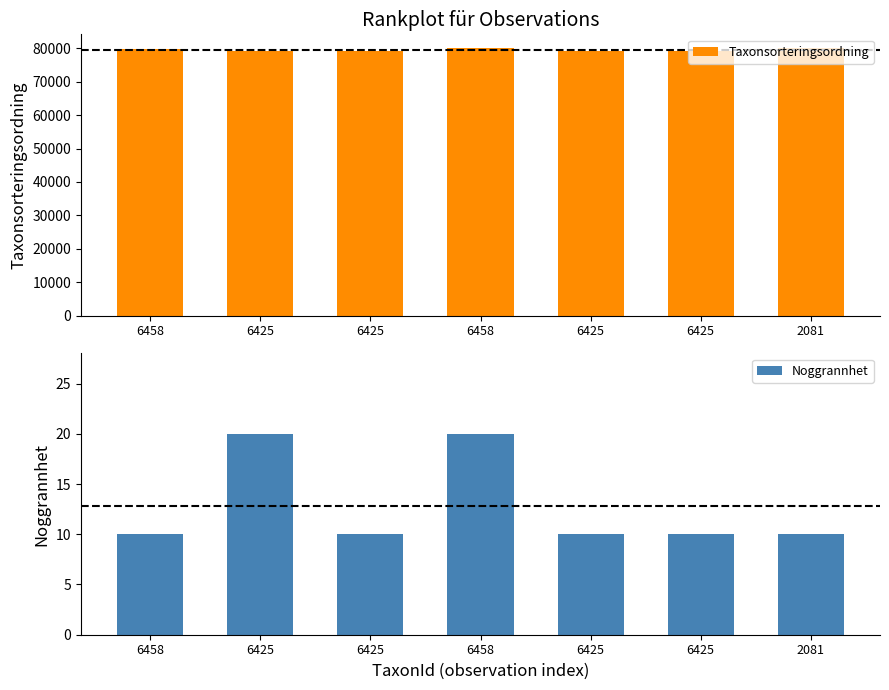

What value does the Noggrannhet series have at 6458, to the nearest 10?

20